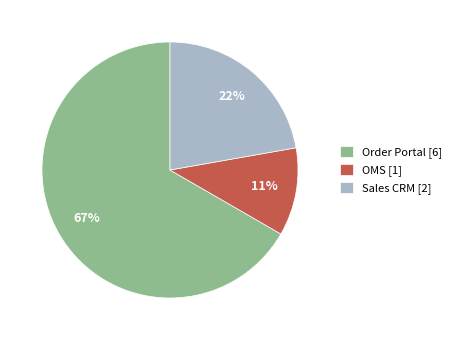

Is the sum of Sales CRM [2] and OMS [1] greater than half?

No